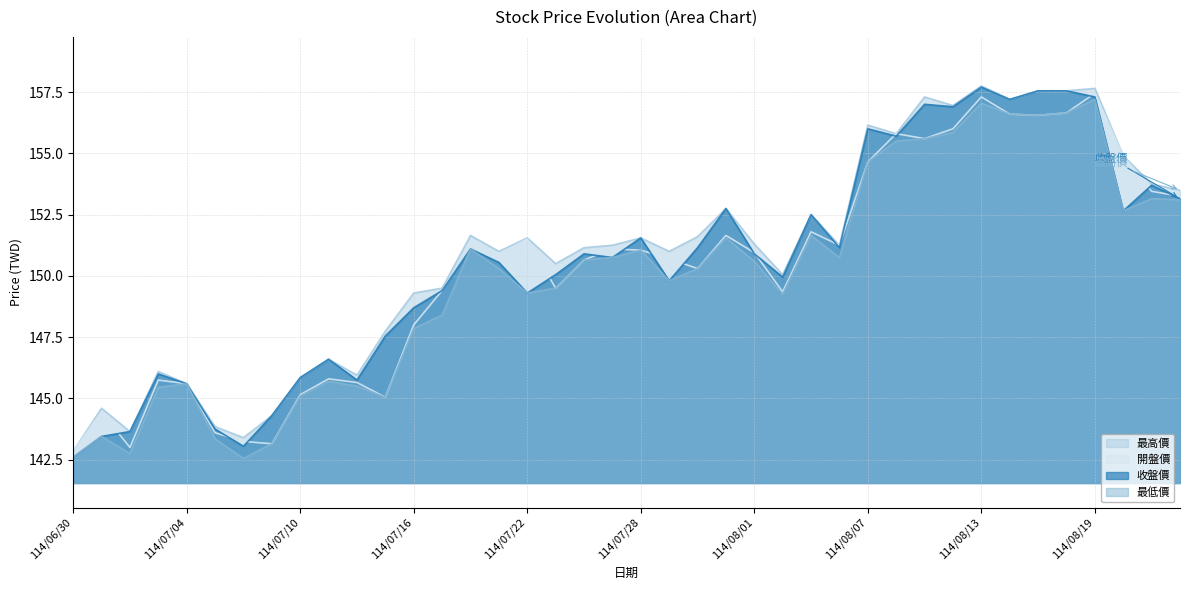

Reading left to right, extract all data points from this chart.

開盤價: 114/06/30=142.8	114/07/01=144.4	114/07/02=143.0	114/07/03=145.8	114/07/04=145.6	114/07/07=143.6	114/07/08=143.2	114/07/09=143.2	114/07/10=145.2	114/07/11=145.8	114/07/14=145.7	114/07/15=145.1	114/07/16=148.0	114/07/17=149.4	114/07/18=151.2	114/07/21=150.9	114/07/22=151.5	114/07/23=149.5	114/07/24=150.7	114/07/25=151.1	114/07/28=151.1	114/07/29=150.7	114/07/30=150.3	114/07/31=151.7	114/08/01=150.9	114/08/04=149.3	114/08/05=151.8	114/08/06=151.2	114/08/07=154.7	114/08/08=155.8	114/08/11=155.6	114/08/12=156.0	114/08/13=157.3	114/08/14=156.6	114/08/15=156.6	114/08/18=156.7	114/08/19=157.4	114/08/20=154.9	114/08/21=153.4	114/08/22=153.2
最高價: 114/06/30=142.8	114/07/01=144.6	114/07/02=143.7	114/07/03=146.1	114/07/04=145.6	114/07/07=143.8	114/07/08=143.4	114/07/09=144.3	114/07/10=145.8	114/07/11=146.6	114/07/14=145.9	114/07/15=147.8	114/07/16=149.3	114/07/17=149.5	114/07/18=151.7	114/07/21=151.0	114/07/22=151.6	114/07/23=150.5	114/07/24=151.2	114/07/25=151.2	114/07/28=151.6	114/07/29=151.0	114/07/30=151.6	114/07/31=152.8	114/08/01=151.3	114/08/04=150.1	114/08/05=152.5	114/08/06=151.2	114/08/07=156.2	114/08/08=155.8	114/08/11=157.3	114/08/12=156.9	114/08/13=157.8	114/08/14=157.2	114/08/15=157.6	114/08/18=157.6	114/08/19=157.7	114/08/20=154.9	114/08/21=153.8	114/08/22=153.5
最低價: 114/06/30=142.6	114/07/01=143.4	114/07/02=142.8	114/07/03=145.4	114/07/04=145.6	114/07/07=143.3	114/07/08=142.6	114/07/09=143.2	114/07/10=145.1	114/07/11=145.7	114/07/14=145.5	114/07/15=145.1	114/07/16=147.8	114/07/17=148.4	114/07/18=151.1	114/07/21=150.3	114/07/22=149.3	114/07/23=149.5	114/07/24=150.7	114/07/25=150.8	114/07/28=151.1	114/07/29=149.8	114/07/30=150.3	114/07/31=151.6	114/08/01=150.6	114/08/04=149.2	114/08/05=151.7	114/08/06=150.8	114/08/07=154.7	114/08/08=155.5	114/08/11=155.6	114/08/12=155.8	114/08/13=157.1	114/08/14=156.6	114/08/15=156.6	114/08/18=156.7	114/08/19=157.2	114/08/20=152.7	114/08/21=153.2	114/08/22=153.1
收盤價: 114/06/30=142.6	114/07/01=143.4	114/07/02=143.7	114/07/03=146.0	114/07/04=145.6	114/07/07=143.8	114/07/08=143.1	114/07/09=144.3	114/07/10=145.8	114/07/11=146.6	114/07/14=145.8	114/07/15=147.6	114/07/16=148.7	114/07/17=149.4	114/07/18=151.1	114/07/21=150.6	114/07/22=149.3	114/07/23=150.1	114/07/24=150.9	114/07/25=150.8	114/07/28=151.6	114/07/29=149.8	114/07/30=151.2	114/07/31=152.8	114/08/01=150.9	114/08/04=149.9	114/08/05=152.5	114/08/06=151.2	114/08/07=156.0	114/08/08=155.7	114/08/11=157.0	114/08/12=156.9	114/08/13=157.7	114/08/14=157.2	114/08/15=157.6	114/08/18=157.6	114/08/19=157.3	114/08/20=152.7	114/08/21=153.7	114/08/22=153.2